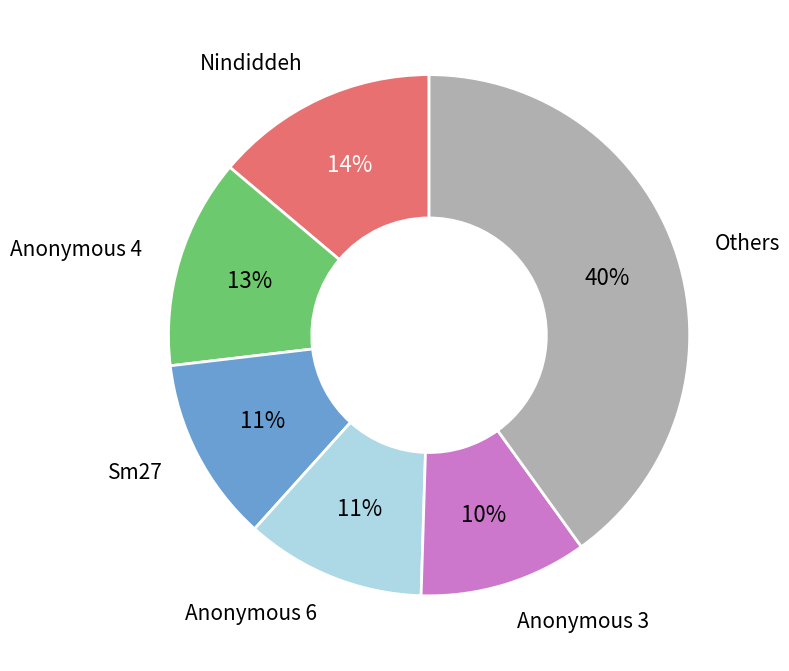

Does Anonymous 4 account for over 50% of the chart?

No